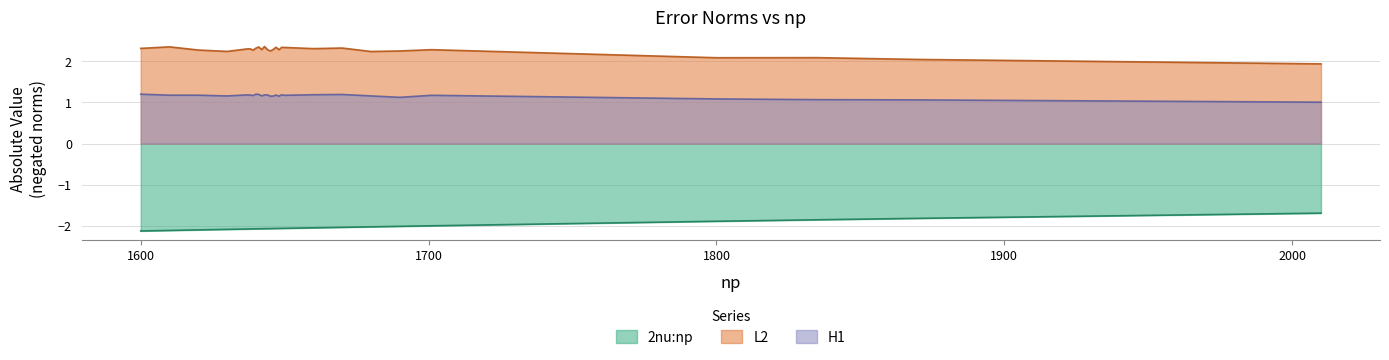

True or false: H1 and L2 cross at least once.

False